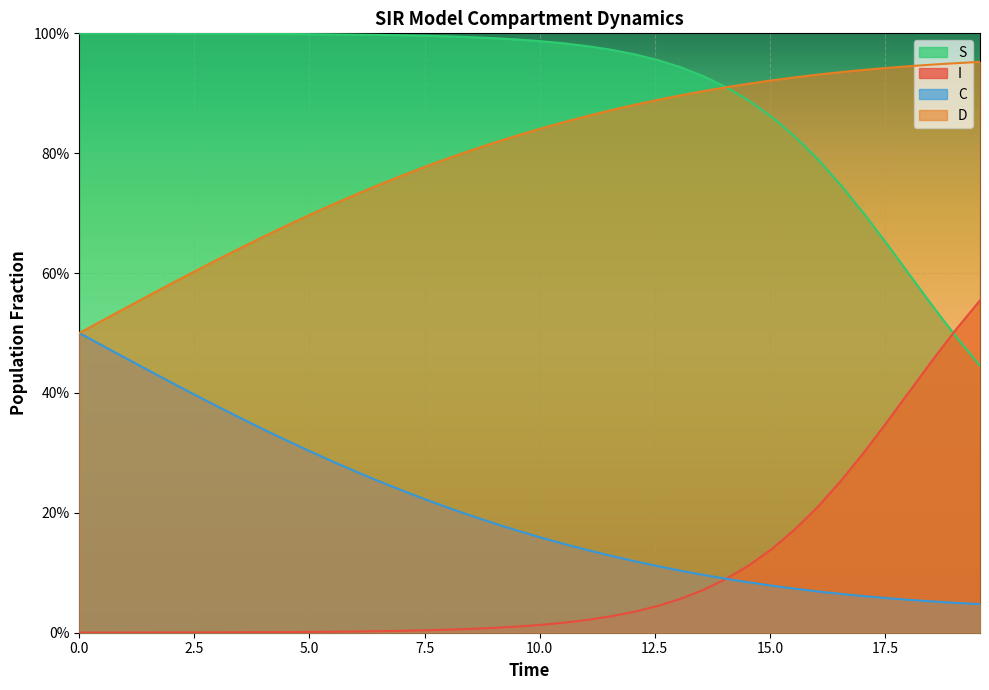

What is the difference between the maximum and minimum values in the I series?

0.6